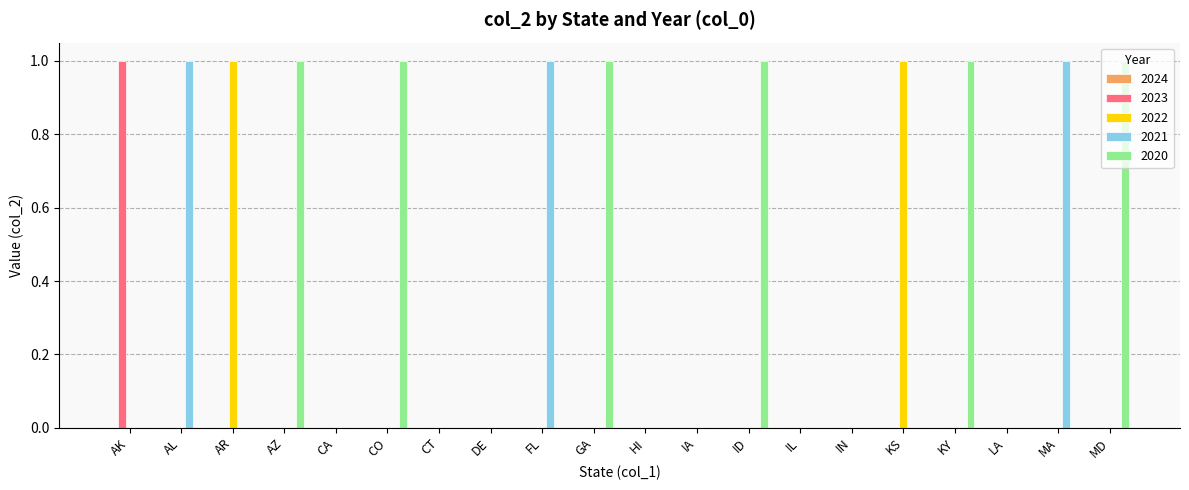

The value of 2020 at KY is 1. True or false?

True